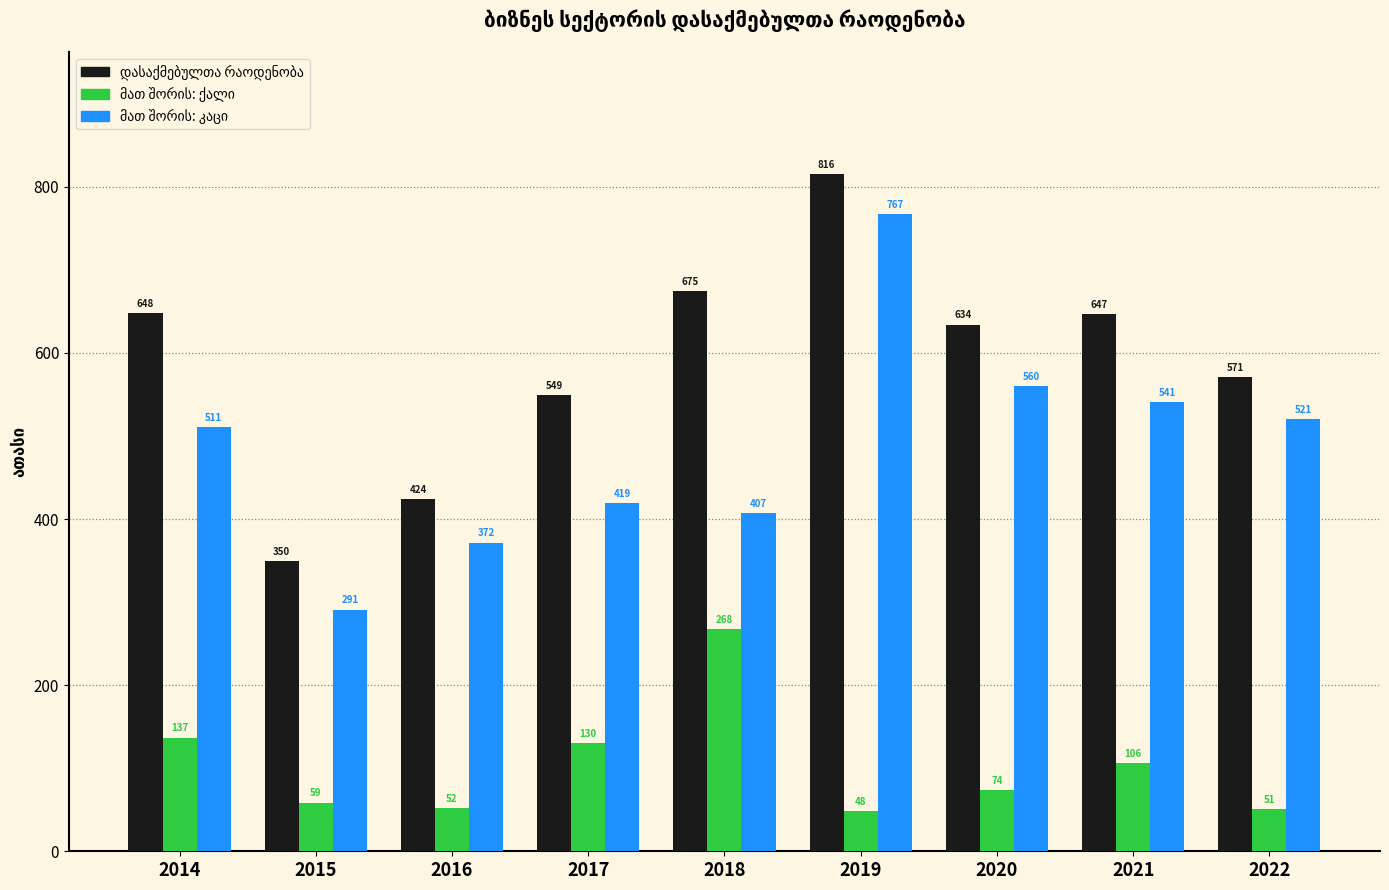

Which label corresponds to the largest value in the chart?

2019